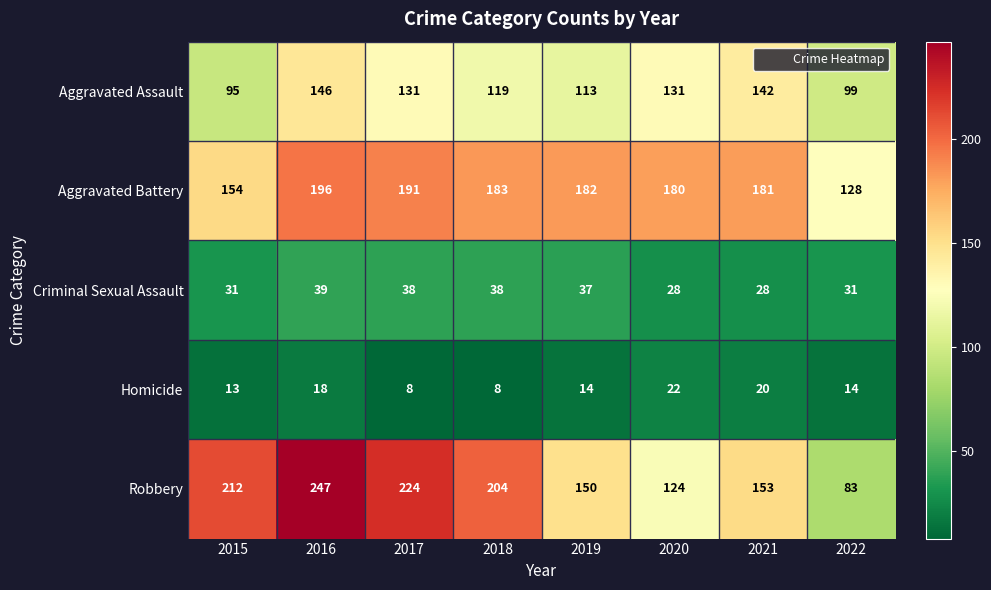

Which category has the highest value across all series?

2016